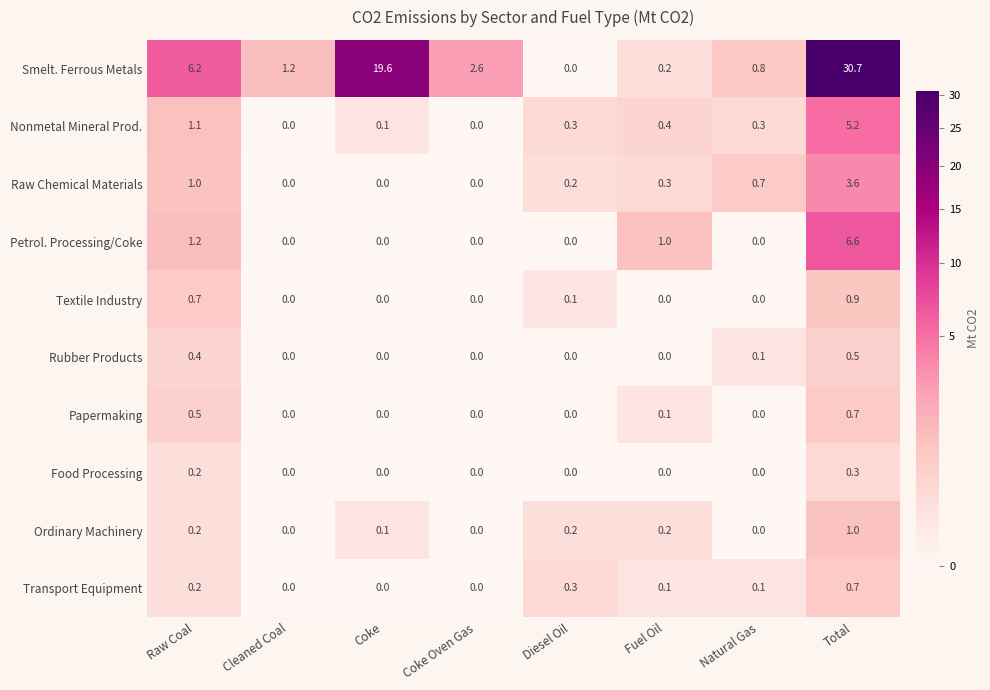

How many series are shown in this chart?

10